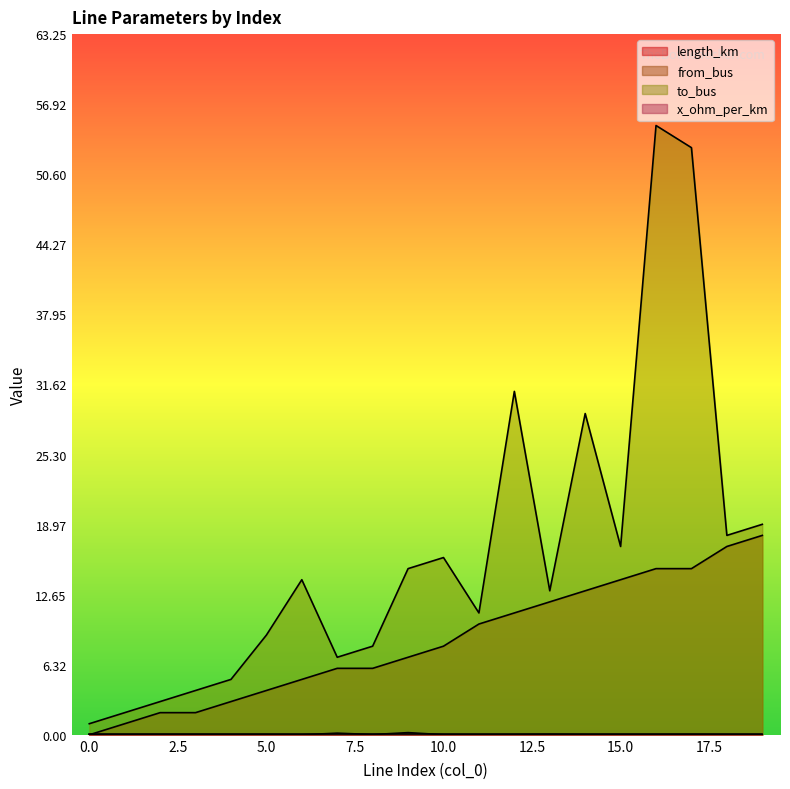

How many lines are shown in the chart?

4